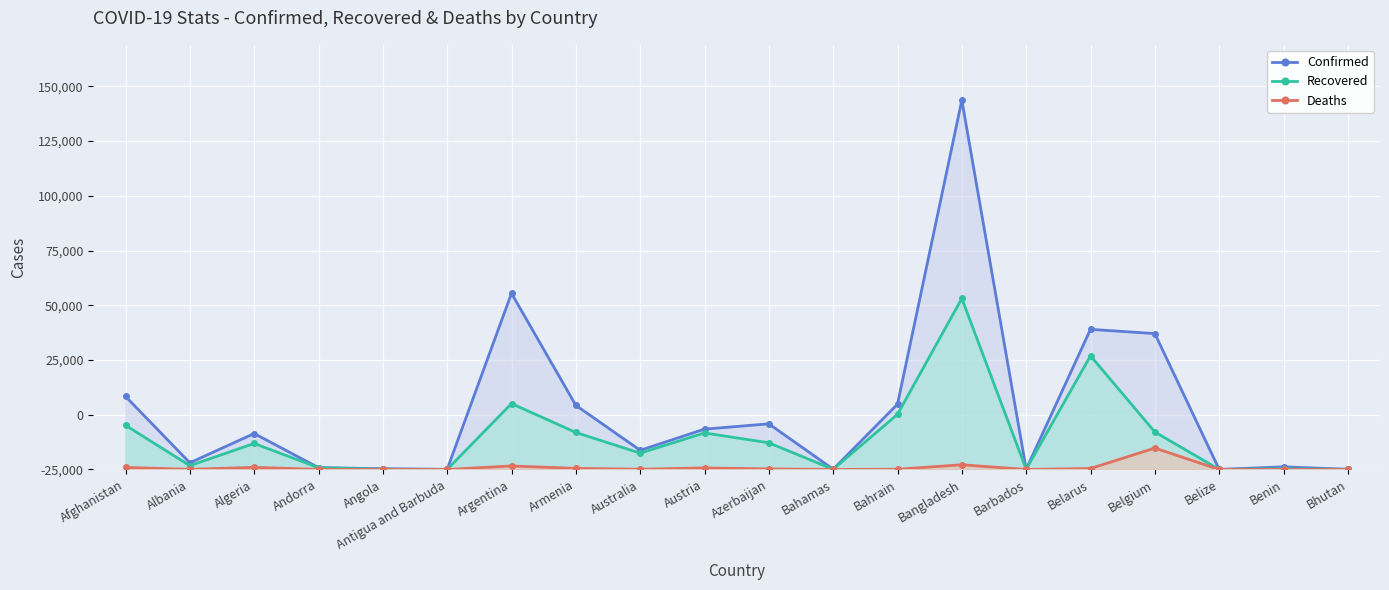

Which has a higher value, Belarus or Barbados?

Belarus